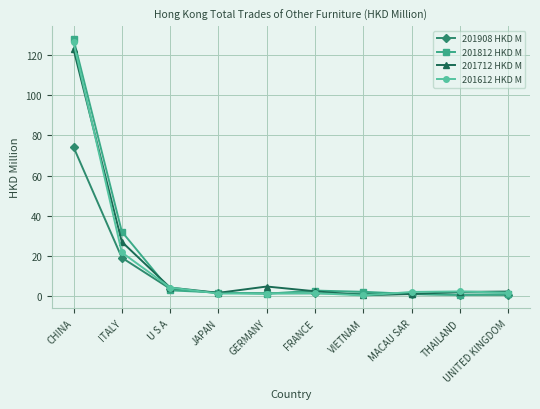

What is the maximum value shown in the chart?

128.2